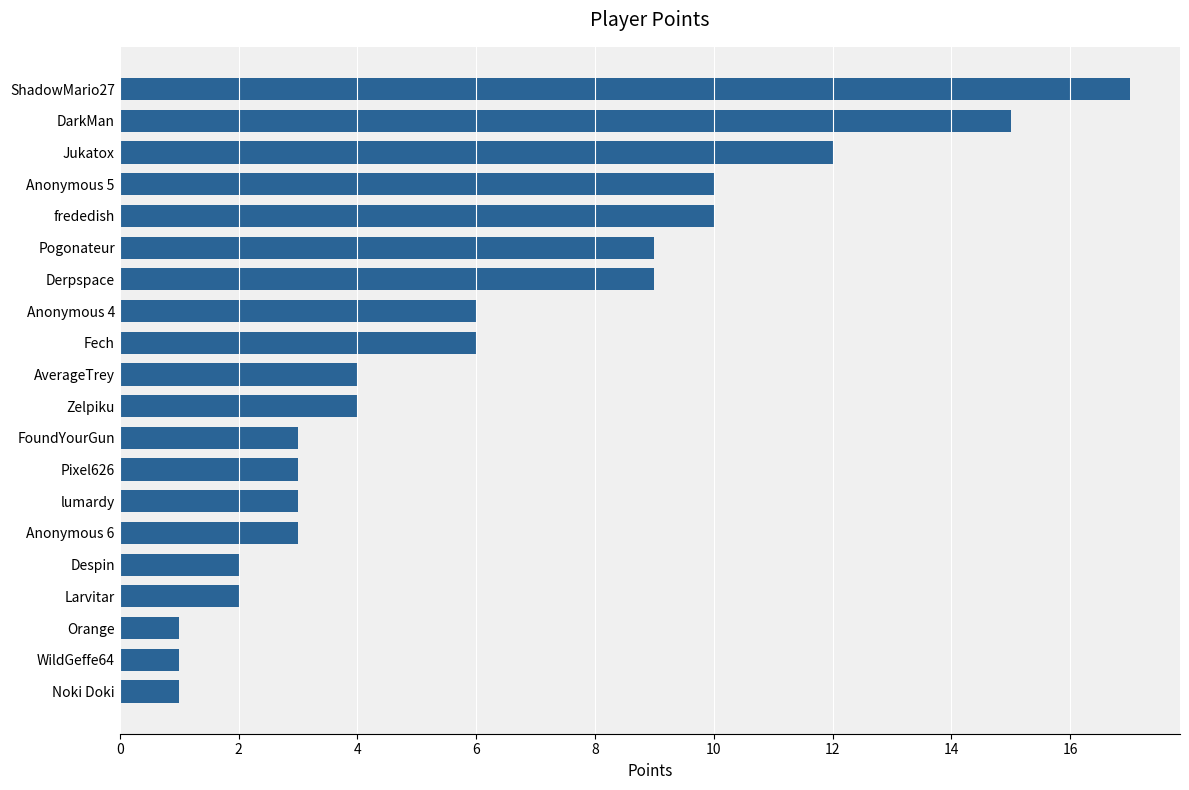

What is the change in value from Derpspace to DarkMan?

+6